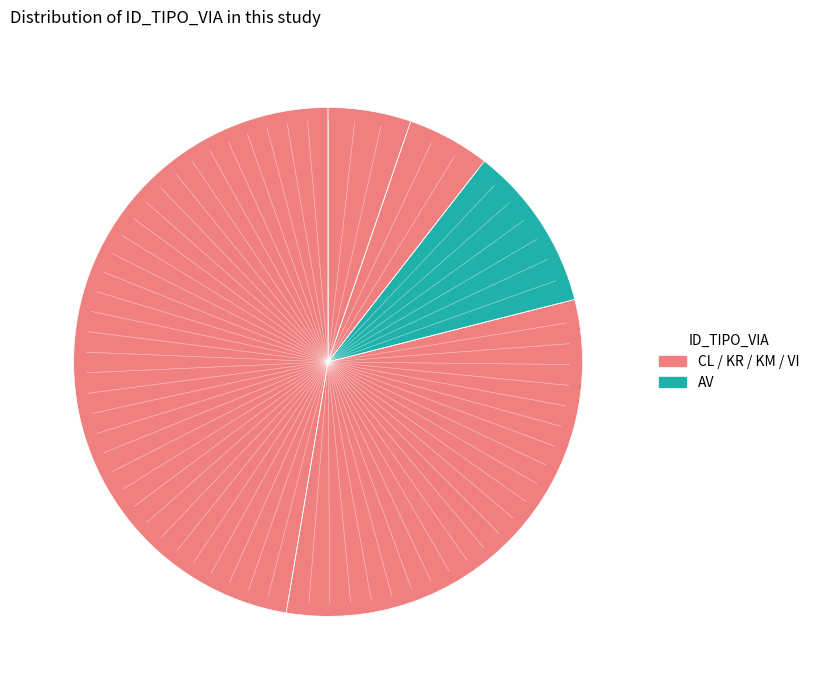

Count the number of slices in the pie.

5